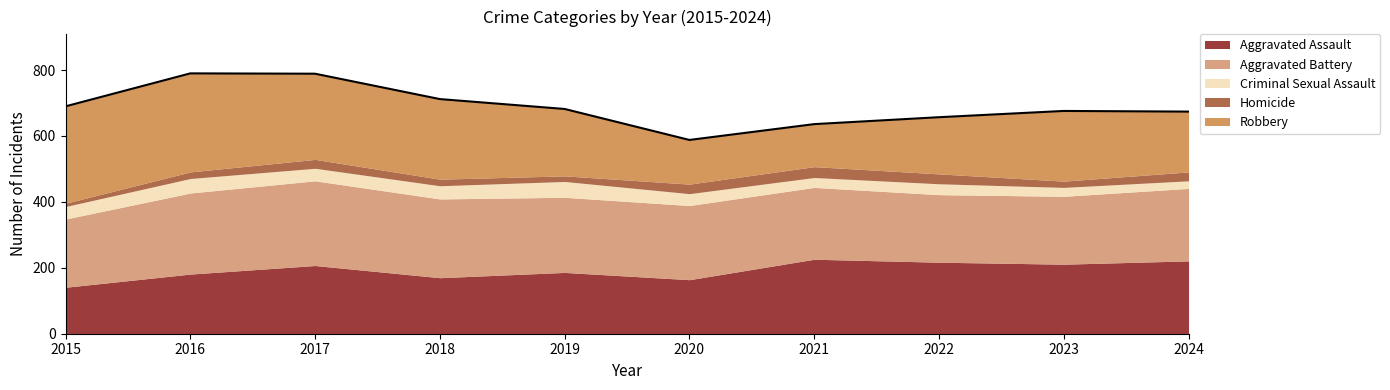

How many lines are shown in the chart?

5